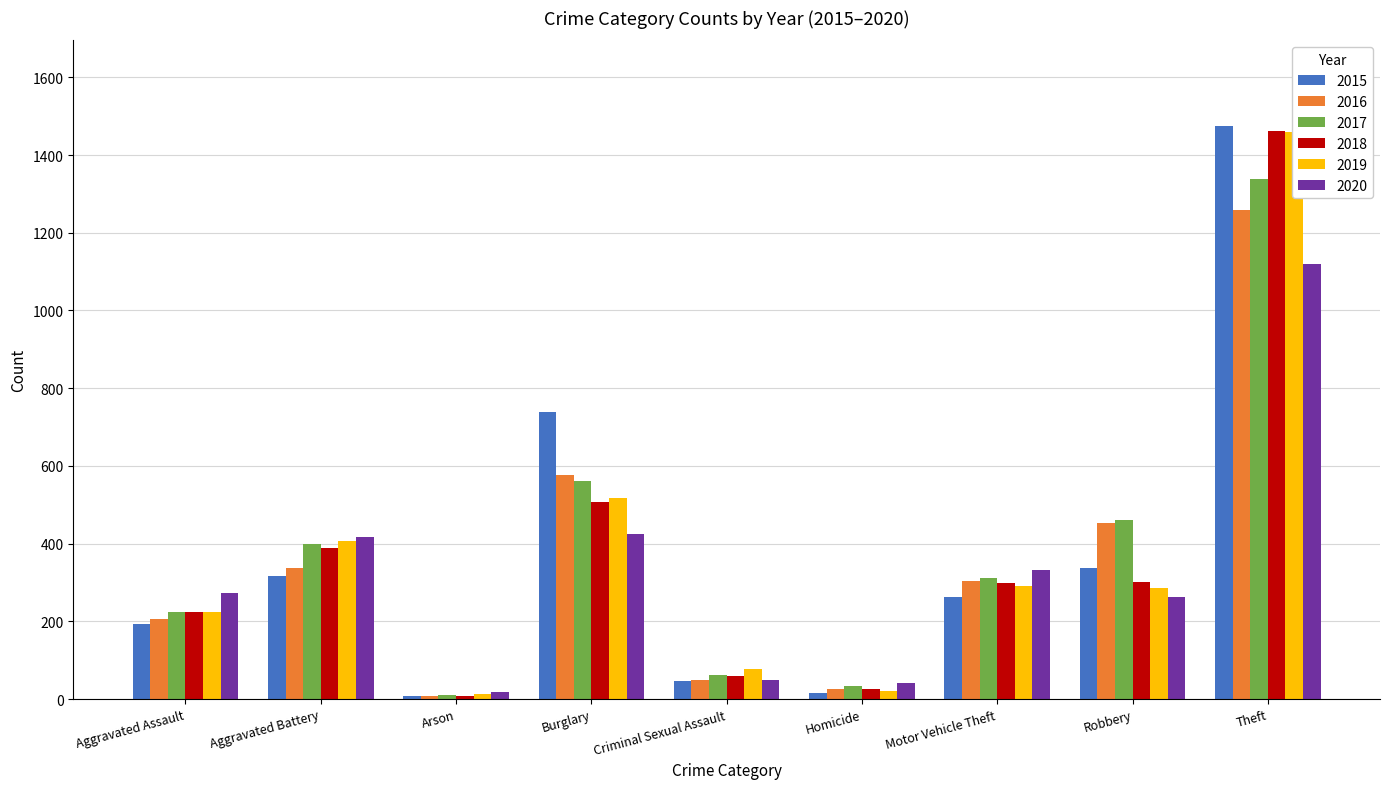

Reading right to left, extract all data points from this chart.

2015: 1474	337	263	15	46	738	9	316	194
2016: 1259	454	304	26	50	576	7	336	206
2017: 1339	460	312	33	62	562	10	400	225
2018: 1461	301	298	25	60	506	7	389	225
2019: 1459	287	290	22	77	517	12	407	223
2020: 1120	263	333	41	48	425	17	416	273